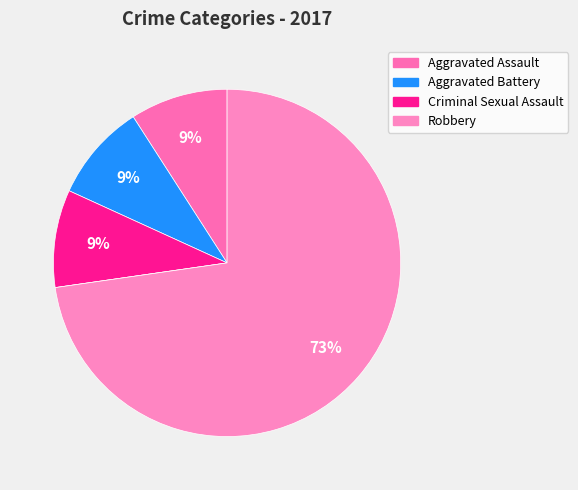

Which category has the biggest portion of the pie?

Robbery